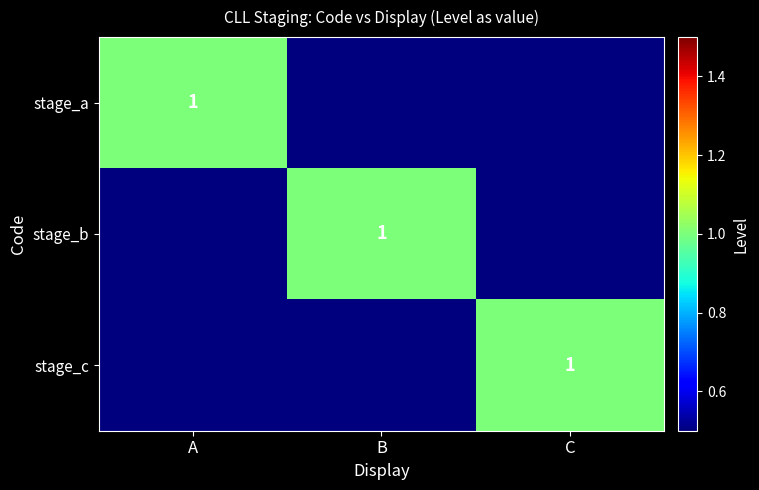

The value of stage_b at B is 1. True or false?

True